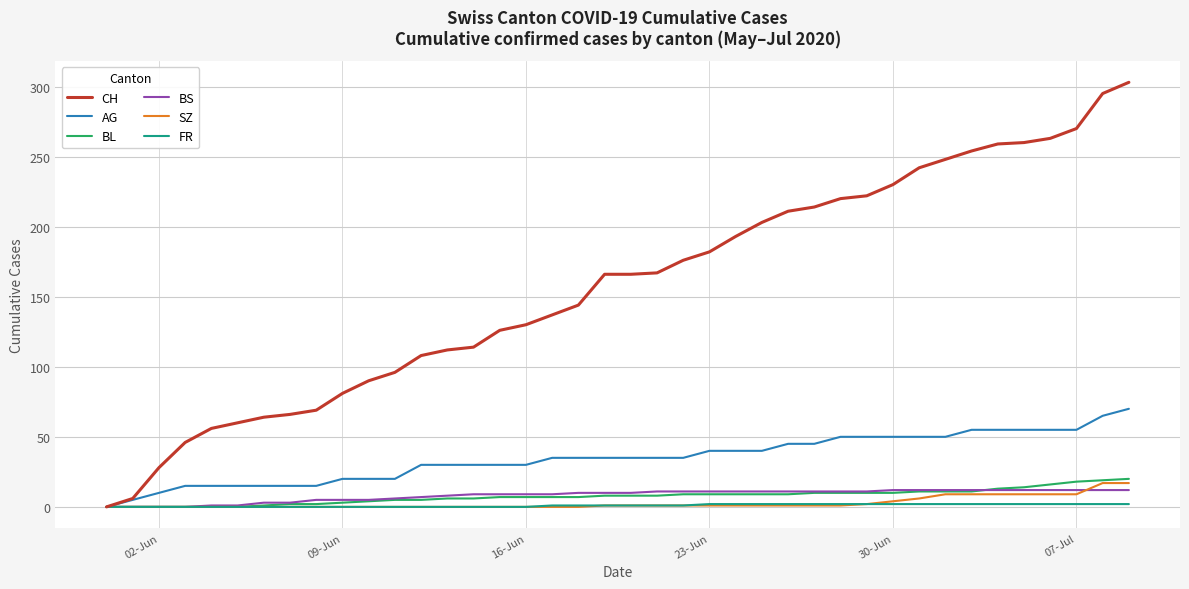

At how many categories does at least one series exceed 208?

14